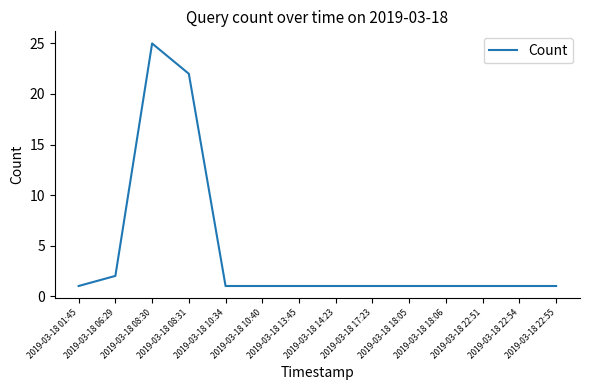

What is the change in value from 2019-03-18 06:29 to 2019-03-18 22:54?

-1